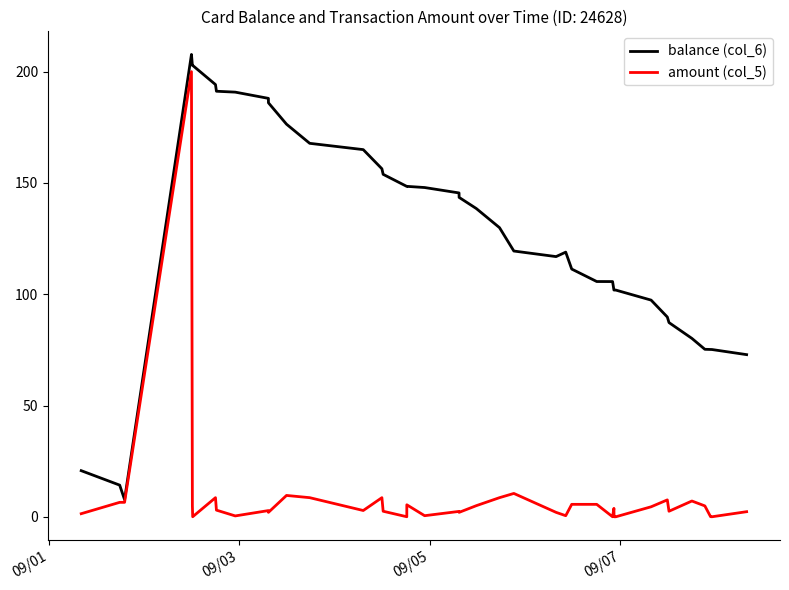

Rank the series by their average value, from lowest to highest.

amount (col_5), balance (col_6)